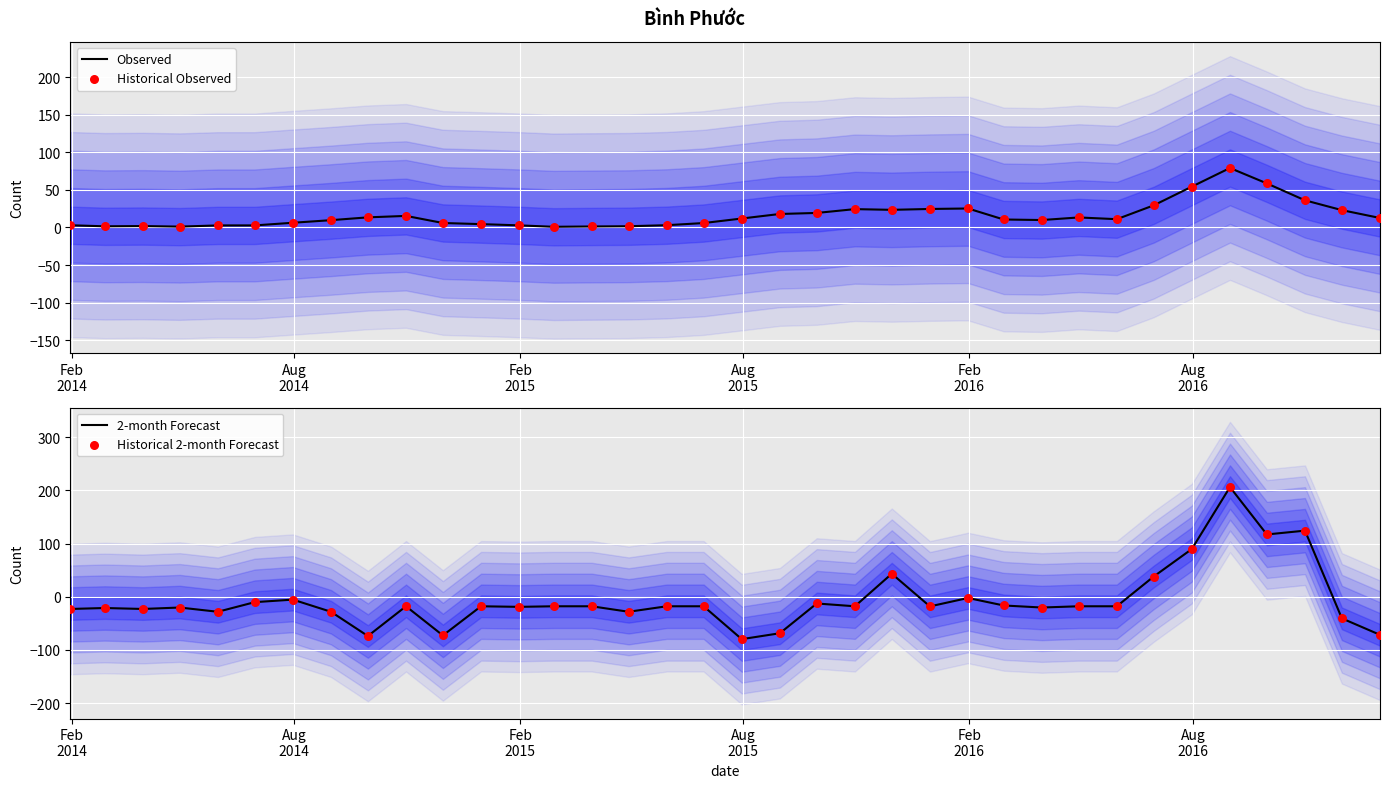

Is the value of Historical Observed at 35 greater than the value of Observed at 32?

No